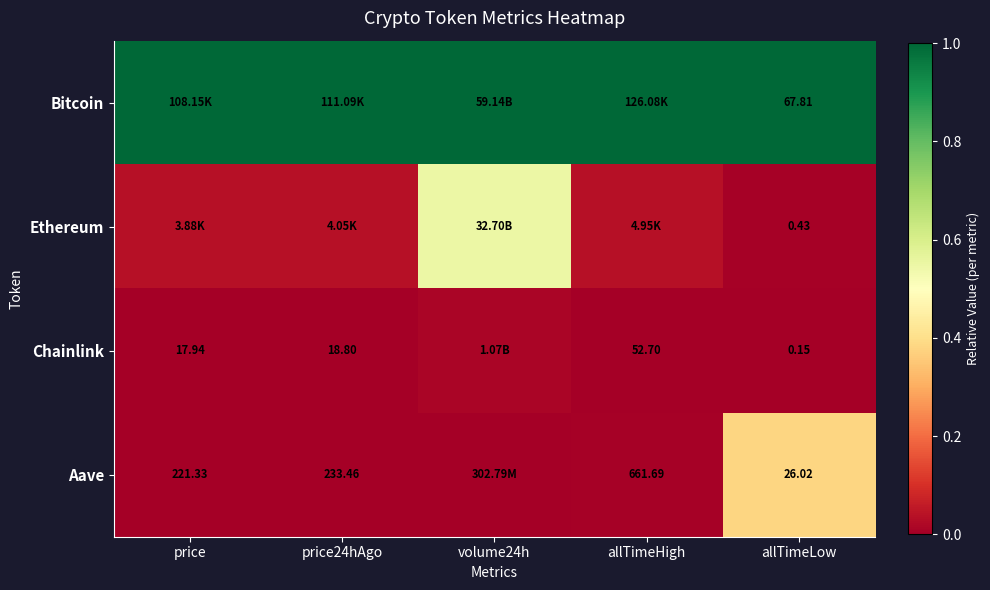

What is the average value of the Bitcoin series?

1.0